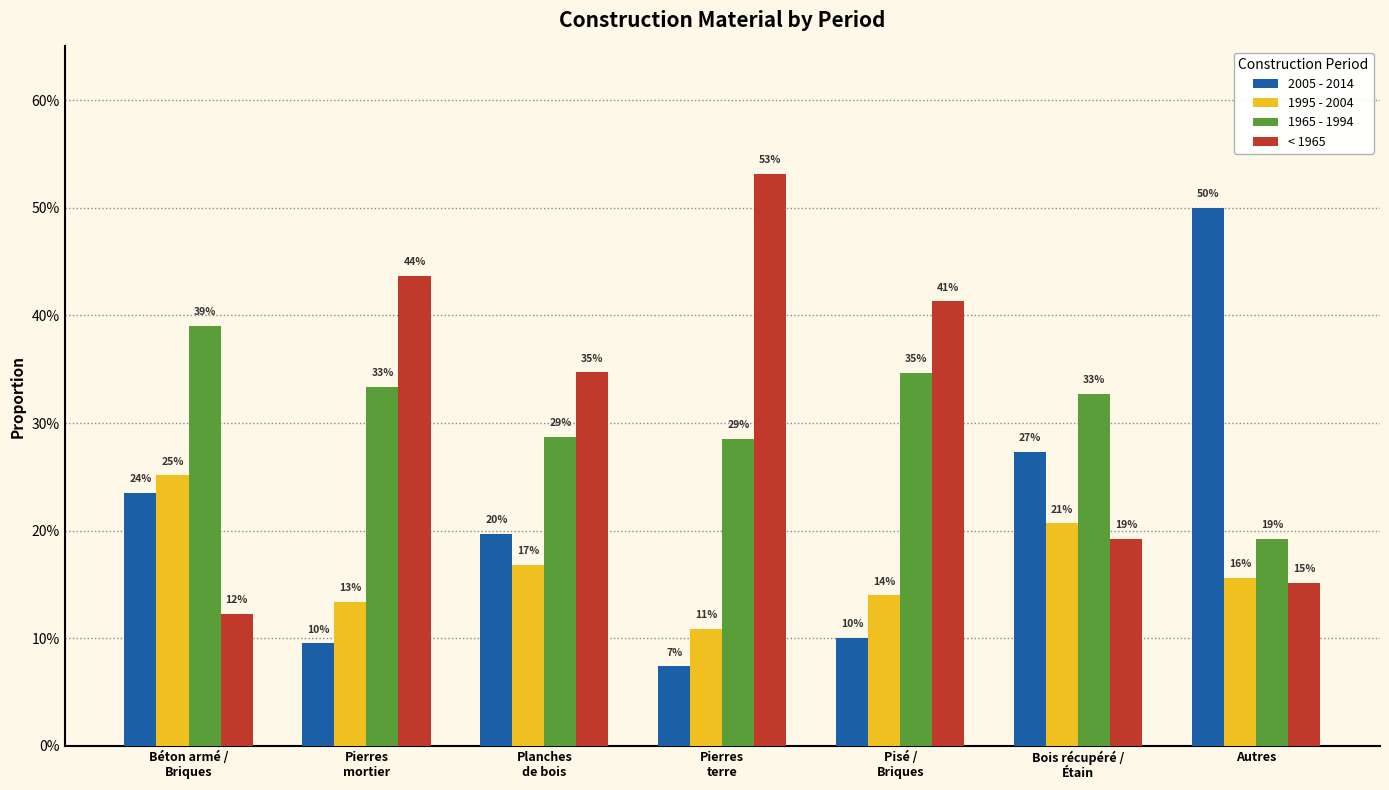

Reading right to left, transcribe all the data shown in this chart.

2005 - 2014: Autres=0.5	Bois récupéré /
Étain=0.3	Pisé /
Briques=0.1	Pierres
terre=0.1	Planches
de bois=0.2	Pierres
mortier=0.1	Béton armé /
Briques=0.2
1995 - 2004: Autres=0.2	Bois récupéré /
Étain=0.2	Pisé /
Briques=0.1	Pierres
terre=0.1	Planches
de bois=0.2	Pierres
mortier=0.1	Béton armé /
Briques=0.3
1965 - 1994: Autres=0.2	Bois récupéré /
Étain=0.3	Pisé /
Briques=0.3	Pierres
terre=0.3	Planches
de bois=0.3	Pierres
mortier=0.3	Béton armé /
Briques=0.4
< 1965: Autres=0.2	Bois récupéré /
Étain=0.2	Pisé /
Briques=0.4	Pierres
terre=0.5	Planches
de bois=0.3	Pierres
mortier=0.4	Béton armé /
Briques=0.1